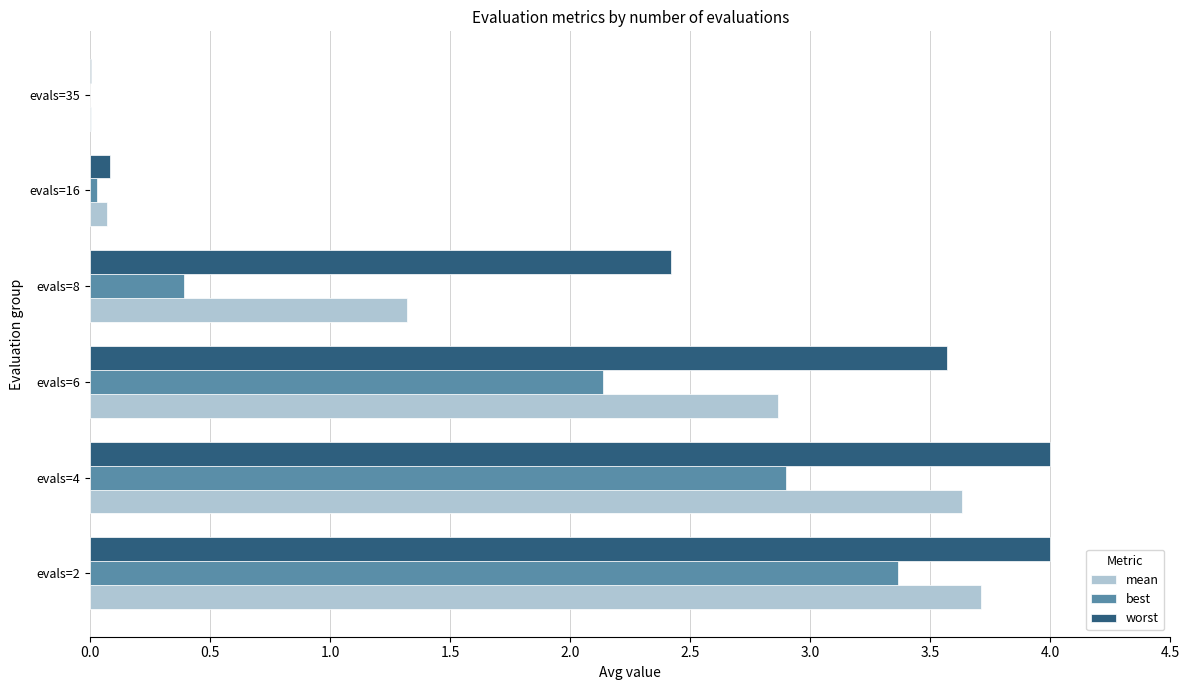

At which label does best reach its peak?

evals=2